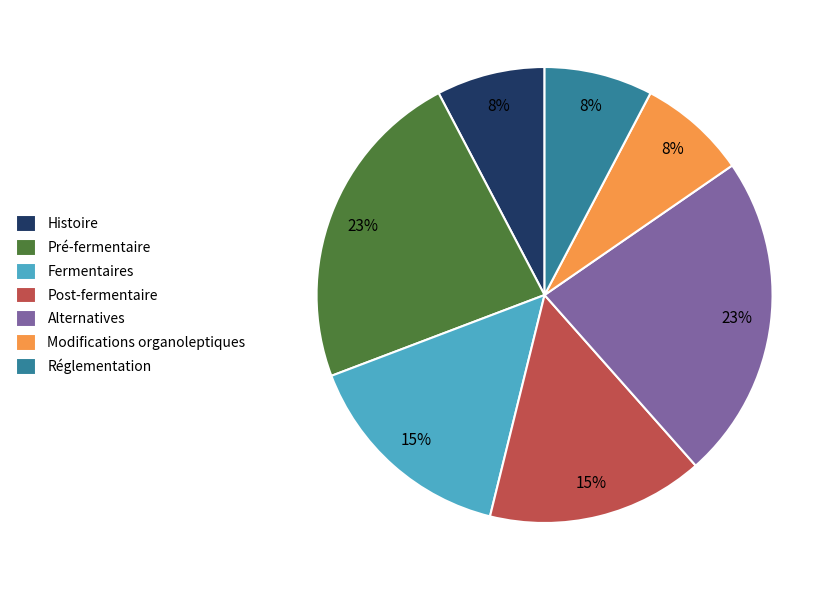

The Pré-fermentaire slice represents 23% of the pie. True or false?

True